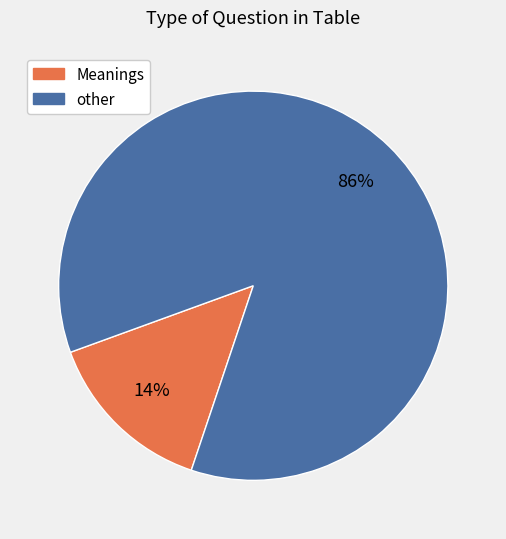

Does other represent more than half of the total?

Yes